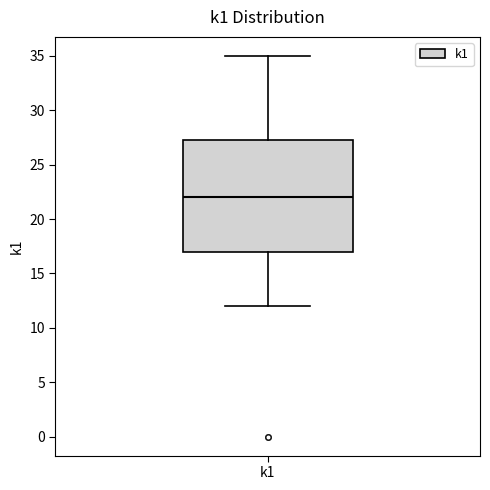

Read this box plot against the y-axis: the position of the median line, the range covered by the box, and the ends of both whiskers. The values are not printed on the chart, so give them approximately, as read against the axis.

median 22.0, box 17.0 to 27.5, whiskers 12.0 to 35.0